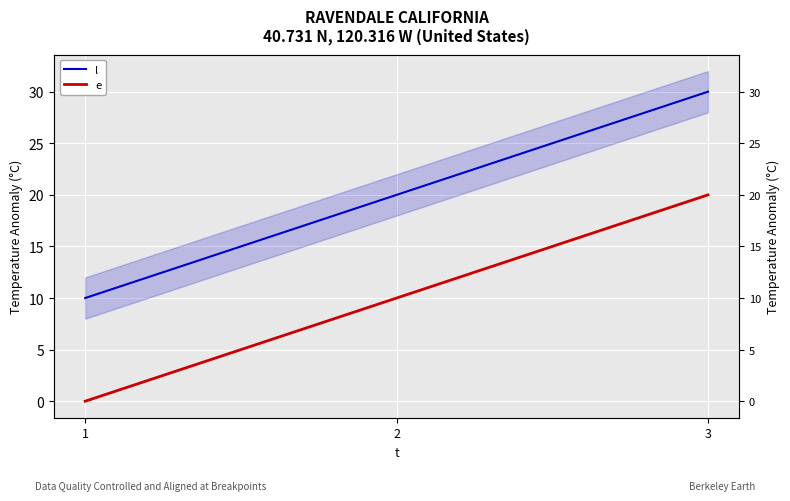

How many data points does each series have?

3